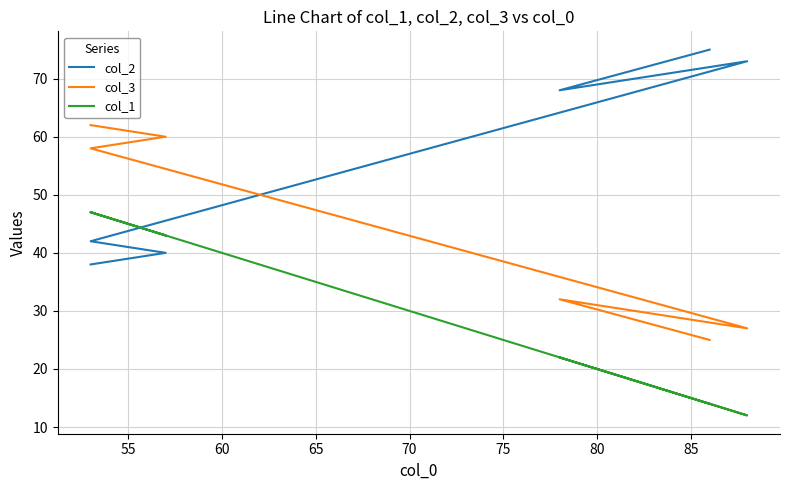

What is the greatest value displayed?

75